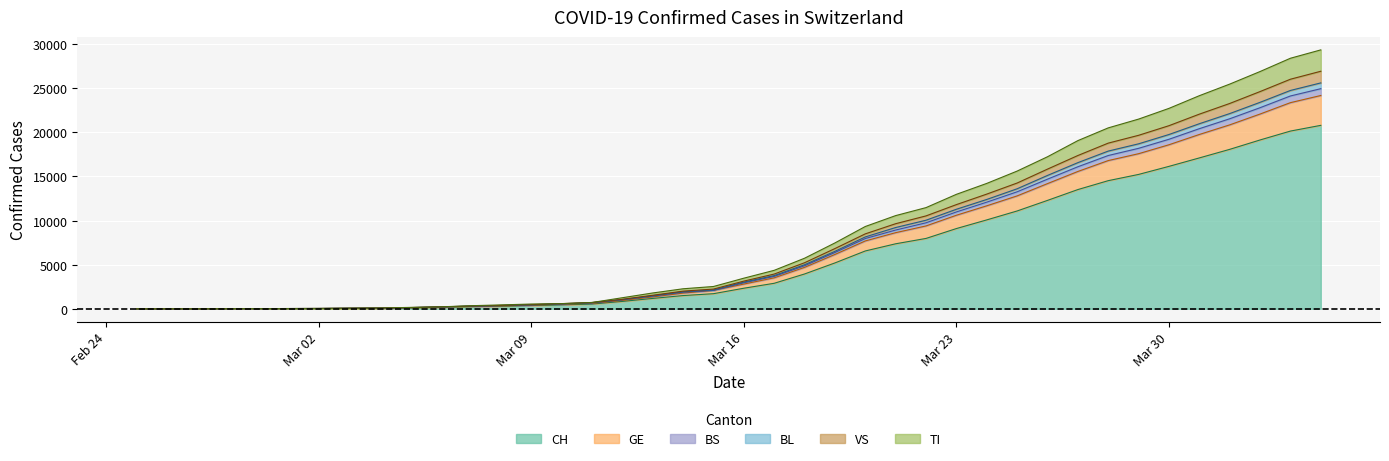

What are all the series names shown in the legend?

CH, GE, BS, BL, VS, TI